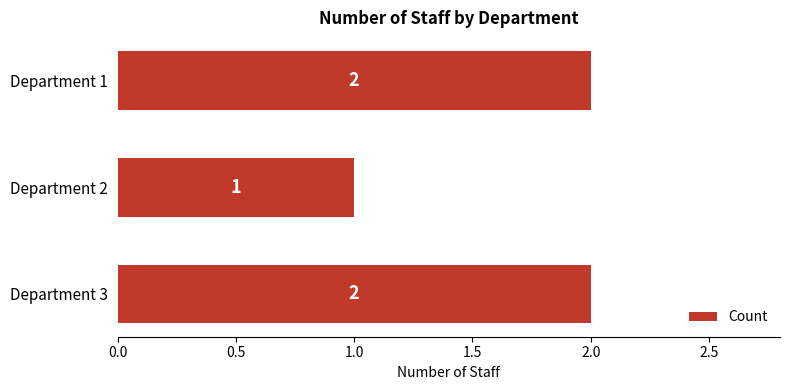

What is the sum of all values?

5